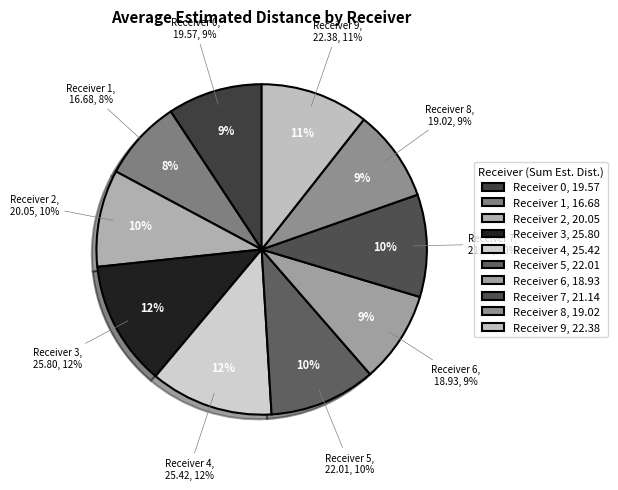

True or false: Receiver 7 accounts for 1% of the total.

False